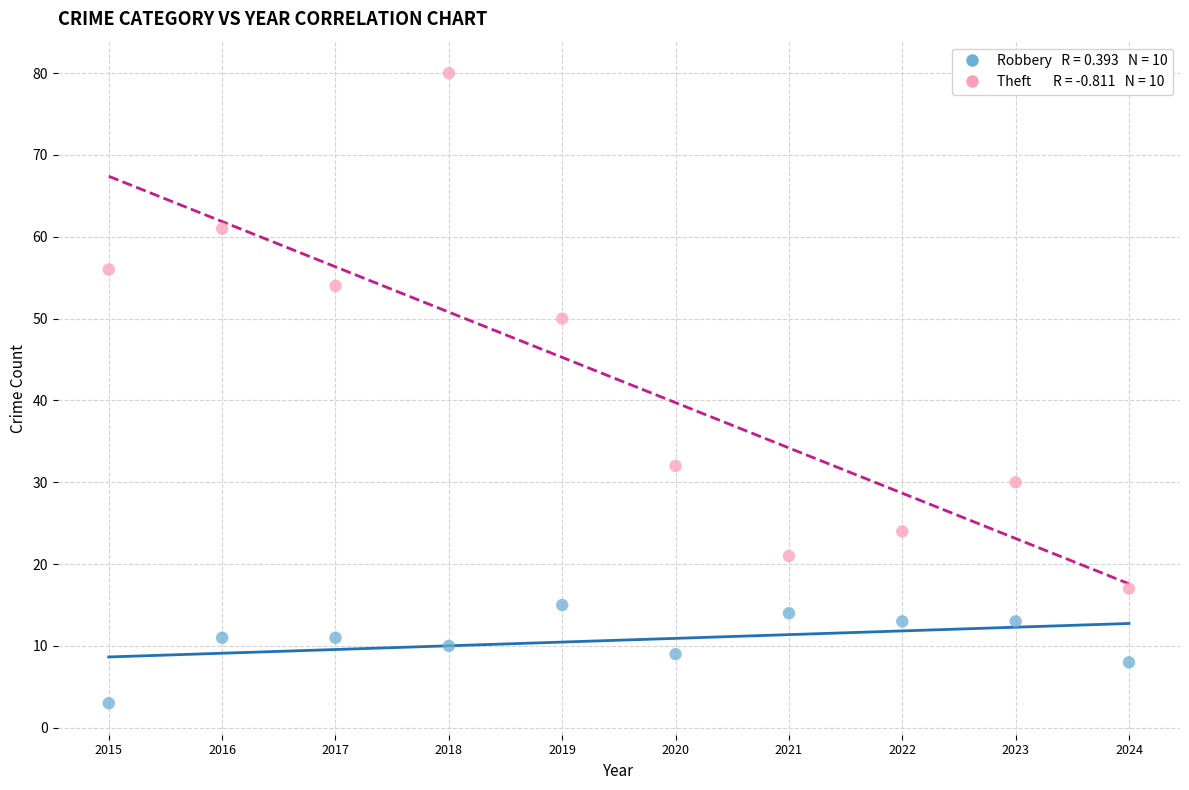

Across all data points, what is the range of Y values (max minus min)?

77